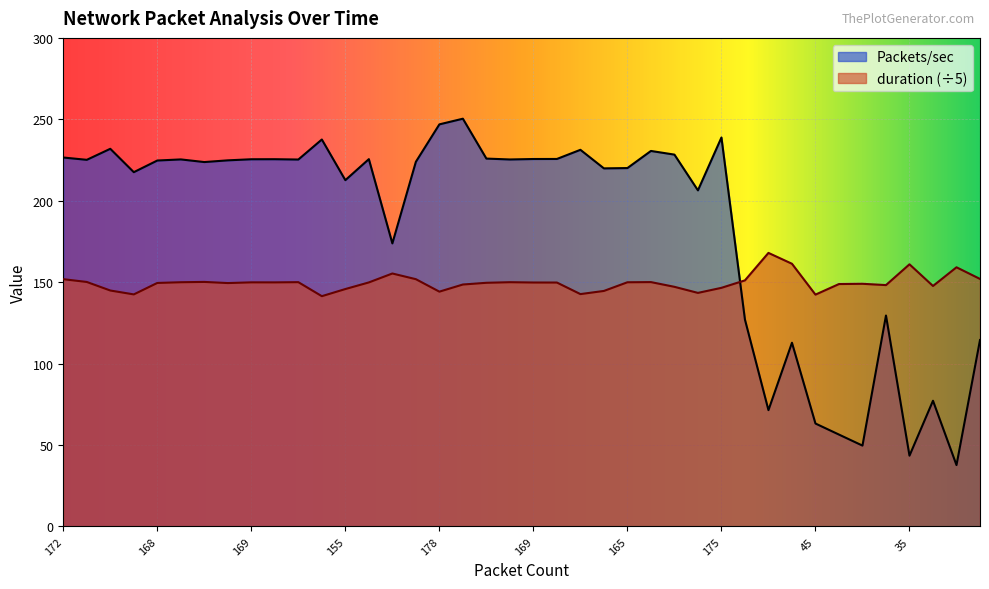

Does the chart display data point markers on the line(s)?

No